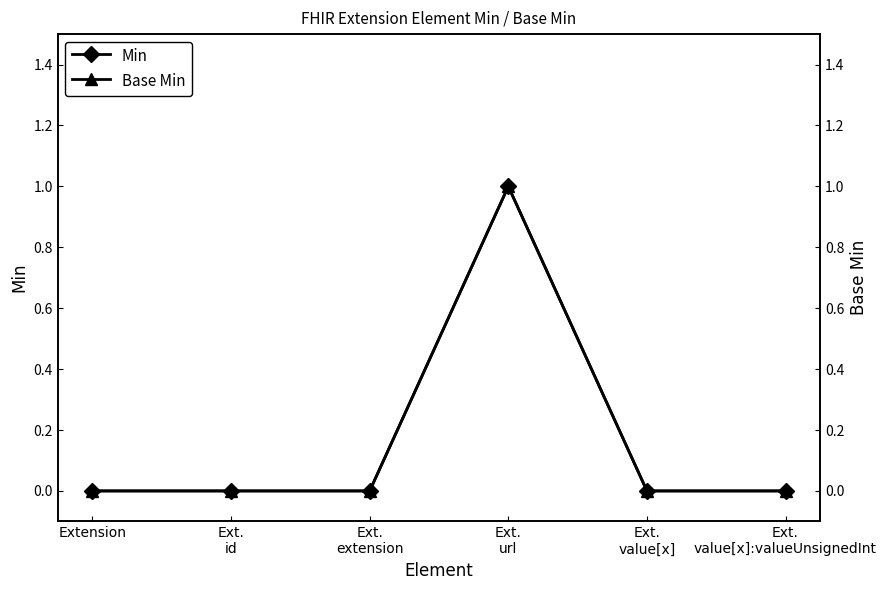

List the labels in order of Min value, smallest first.

Extension, Ext.
id, Ext.
extension, Ext.
value[x], Ext.
value[x]:valueUnsignedInt, Ext.
url